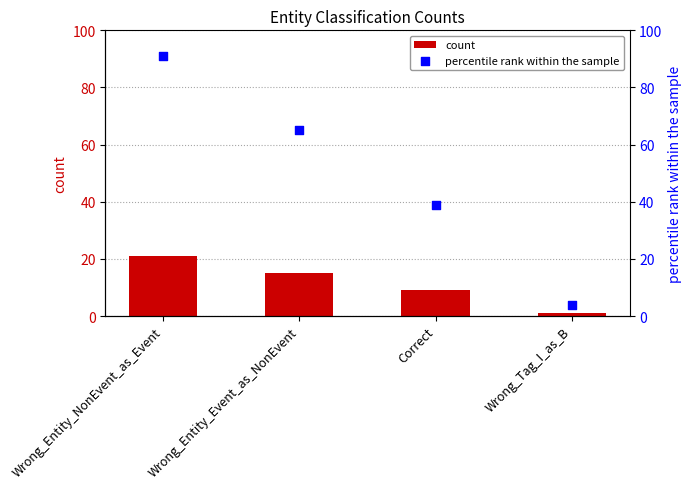

What are all the series names shown in the legend?

count, percentile rank within the sample